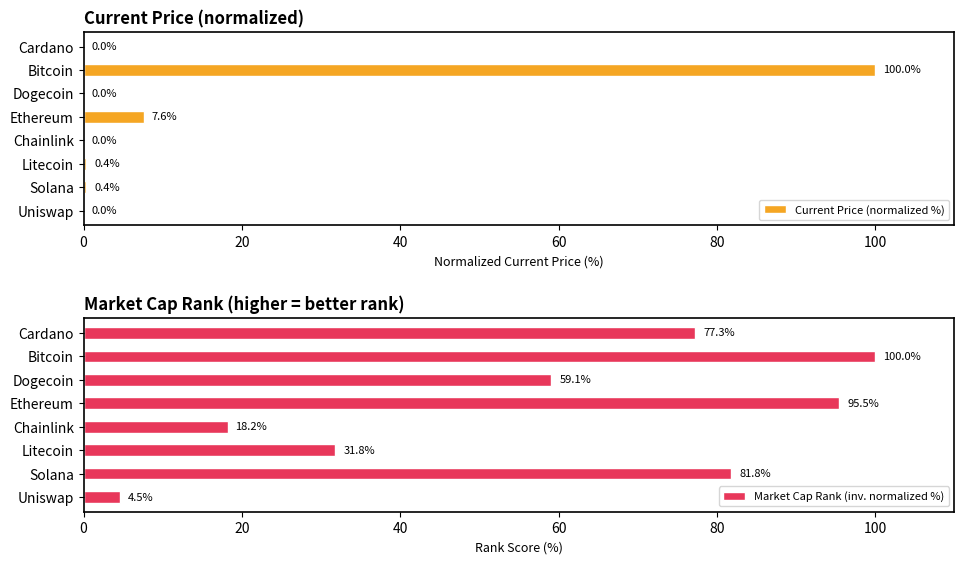

What is the sum of the Current Price (normalized %) values at Dogecoin and Bitcoin?

100.0